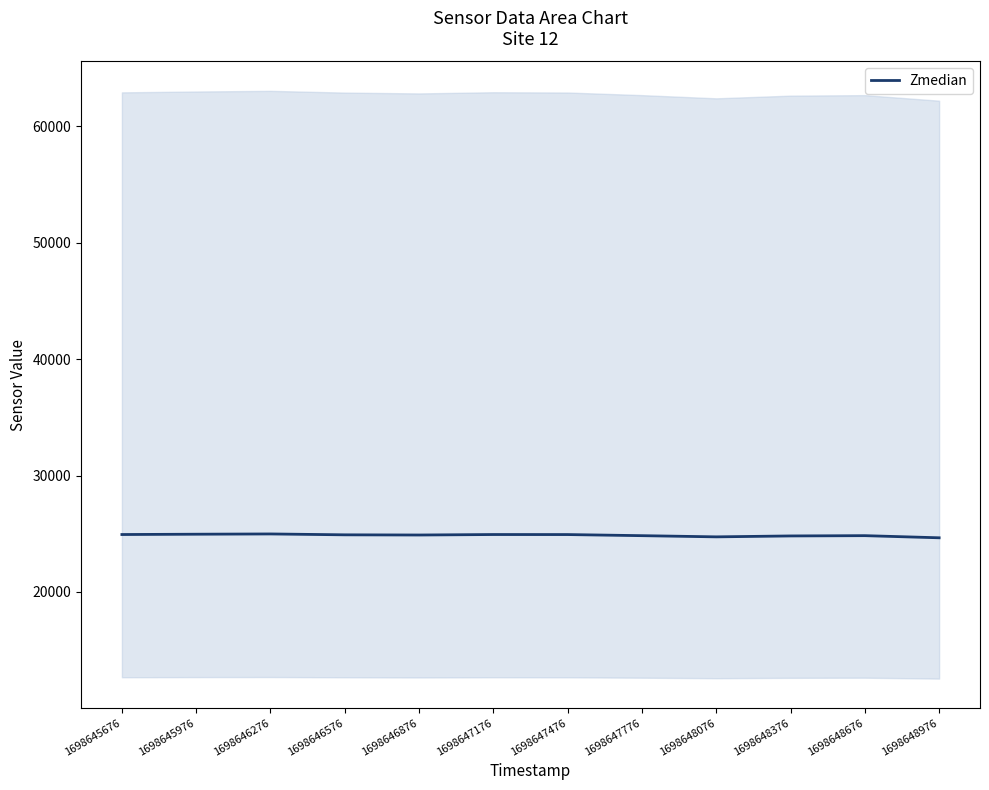

What is the ratio of the value at 1698645676 to the value at 1698648676?

1.0